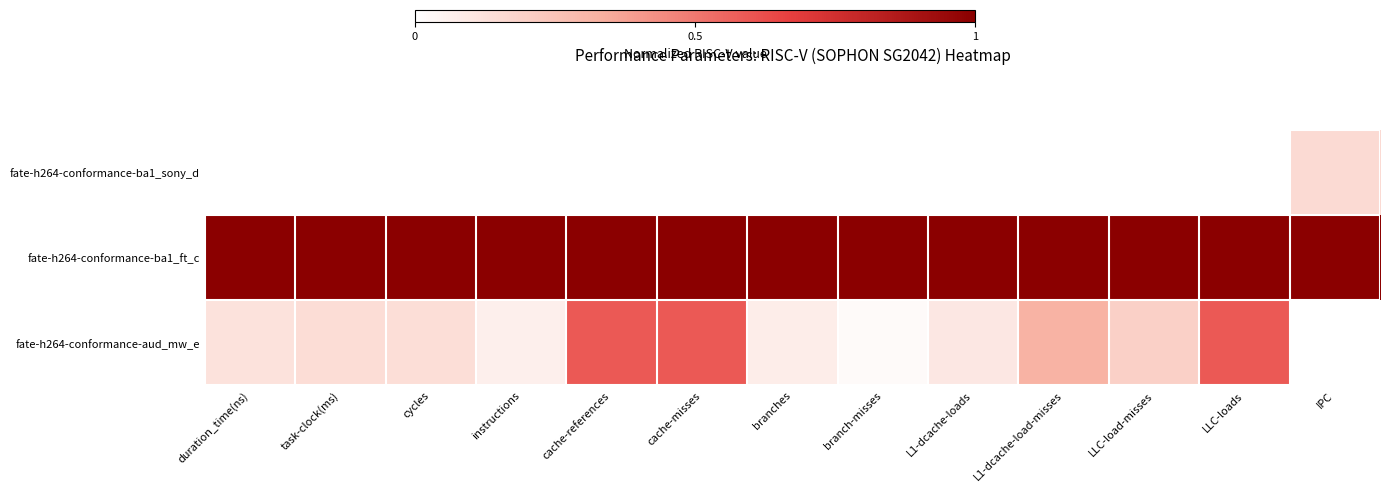

Reading right to left, list all the values displayed in this chart.

fate-h264-conformance-aud_mw_e: IPC=0.0	LLC-loads=0.6	LLC-load-misses=0.2	L1-dcache-load-misses=0.3	L1-dcache-loads=0.1	branch-misses=0.0	branches=0.1	cache-misses=0.6	cache-references=0.6	instructions=0.1	cycles=0.1	task-clock(ms)=0.1	duration_time(ns)=0.1
fate-h264-conformance-ba1_ft_c: IPC=1.0	LLC-loads=1.0	LLC-load-misses=1.0	L1-dcache-load-misses=1.0	L1-dcache-loads=1.0	branch-misses=1.0	branches=1.0	cache-misses=1.0	cache-references=1.0	instructions=1.0	cycles=1.0	task-clock(ms)=1.0	duration_time(ns)=1.0
fate-h264-conformance-ba1_sony_d: IPC=0.2	LLC-loads=0.0	LLC-load-misses=0.0	L1-dcache-load-misses=0.0	L1-dcache-loads=0.0	branch-misses=0.0	branches=0.0	cache-misses=0.0	cache-references=0.0	instructions=0.0	cycles=0.0	task-clock(ms)=0.0	duration_time(ns)=0.0